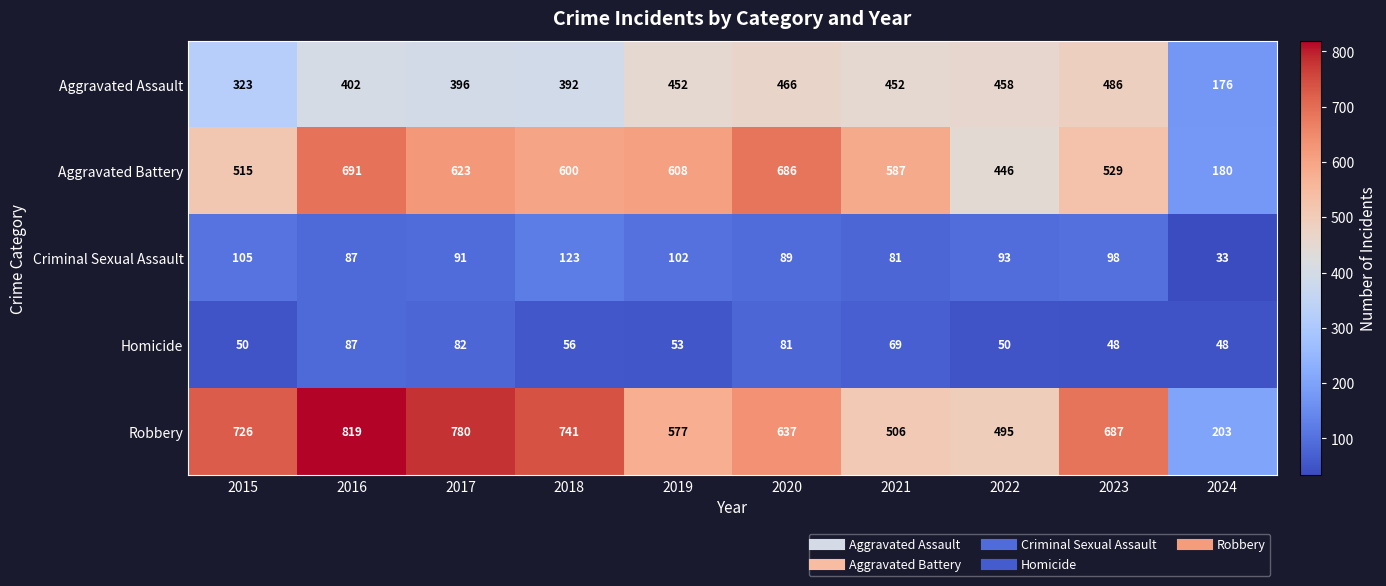

What is the difference between the maximum and minimum values in the Criminal Sexual Assault series?

90